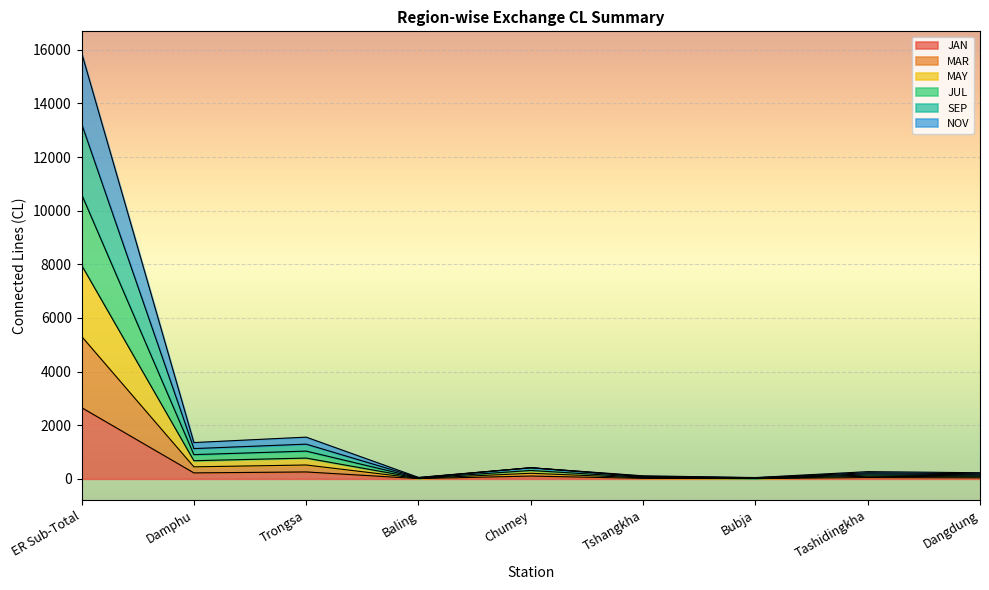

In MAR, how many points are higher than both neighbors (excluding endpoints)?

3